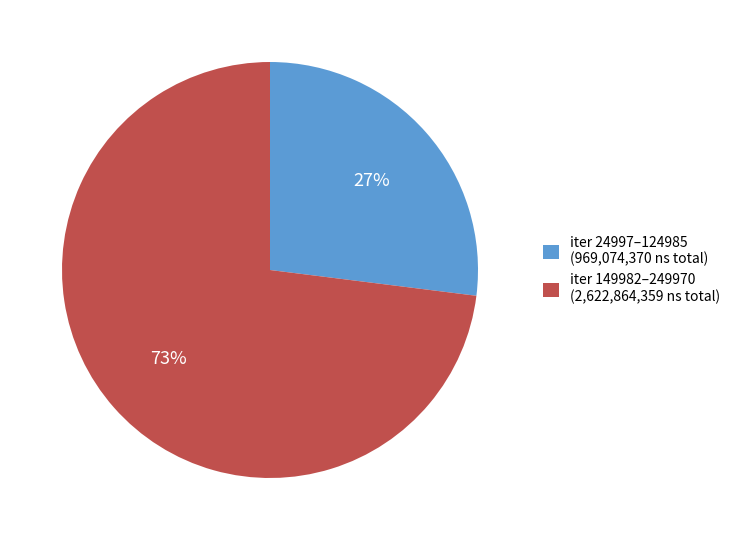

To the nearest percent, what percentage of the pie is iter 24997–124985 (969,074,370 ns total)?

27%